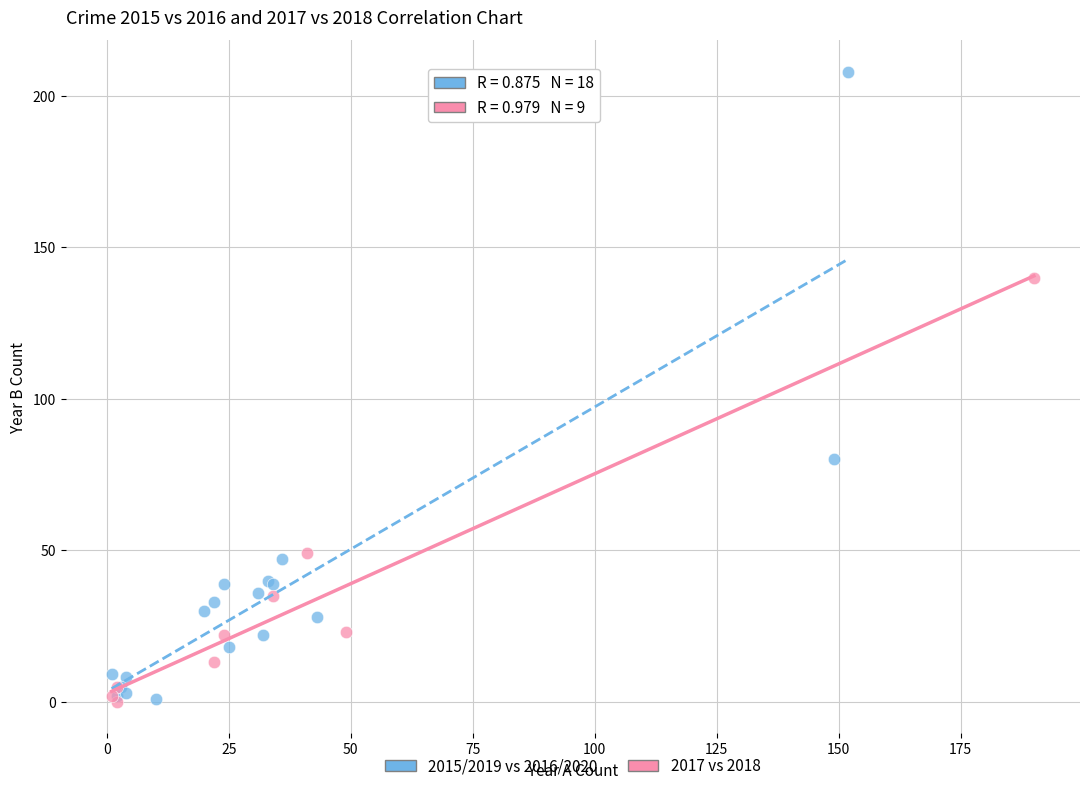

Which series has the largest Y range (max minus min)?

2015/2019 vs 2016/2020